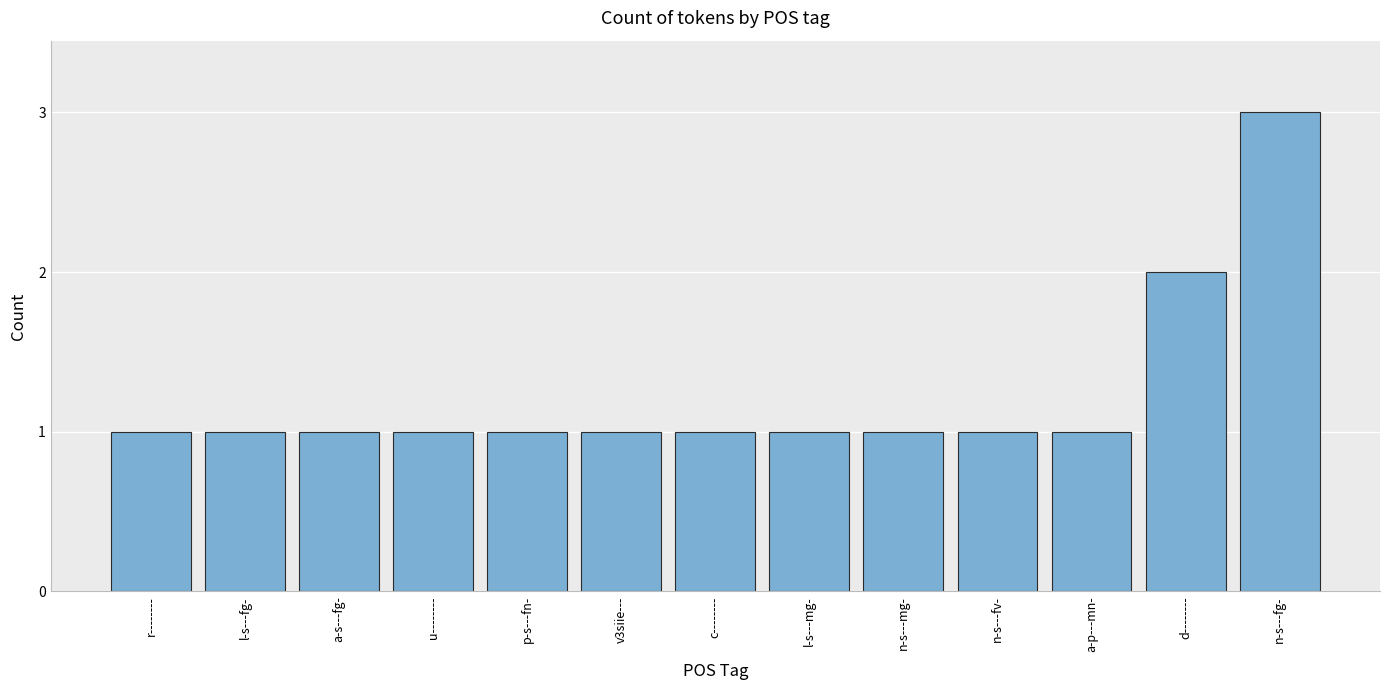

Between n-s---fg- and r--------, which is larger?

n-s---fg-